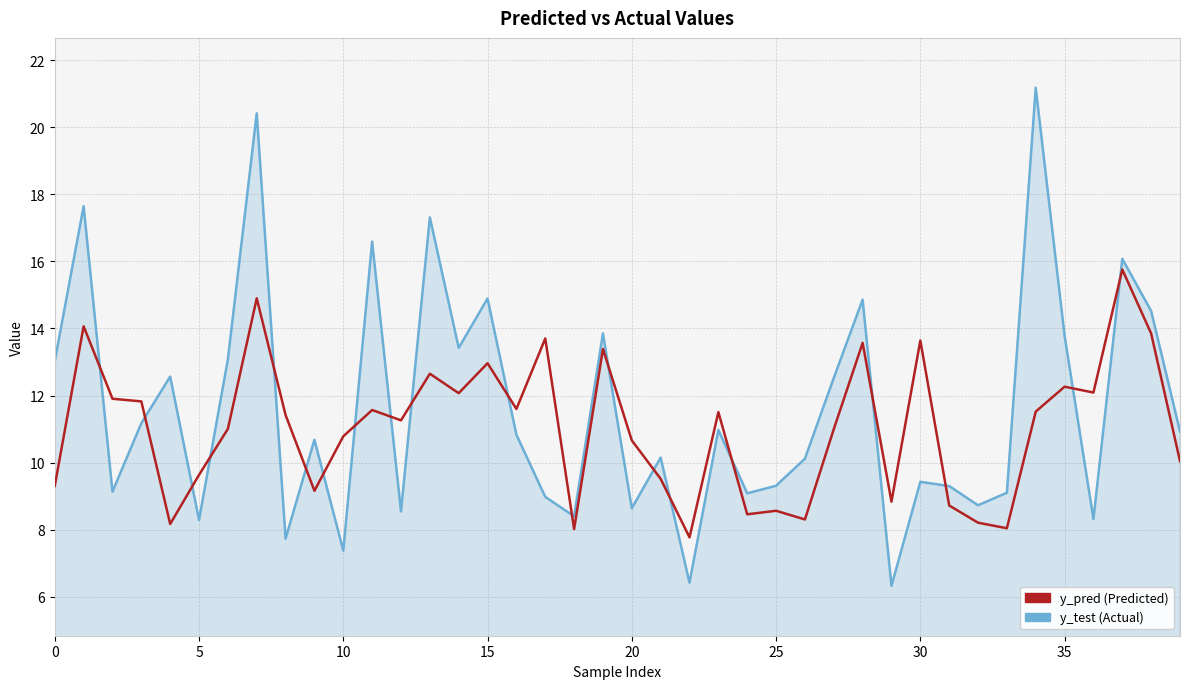

True or false: y_pred (Predicted) and y_test (Actual) cross at least once.

True